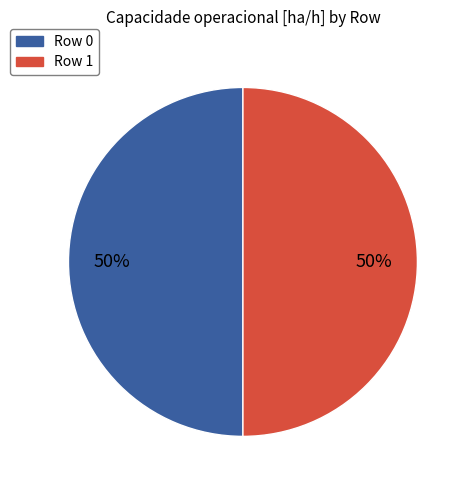

Is the sum of Row 1 and Row 0 greater than half?

Yes